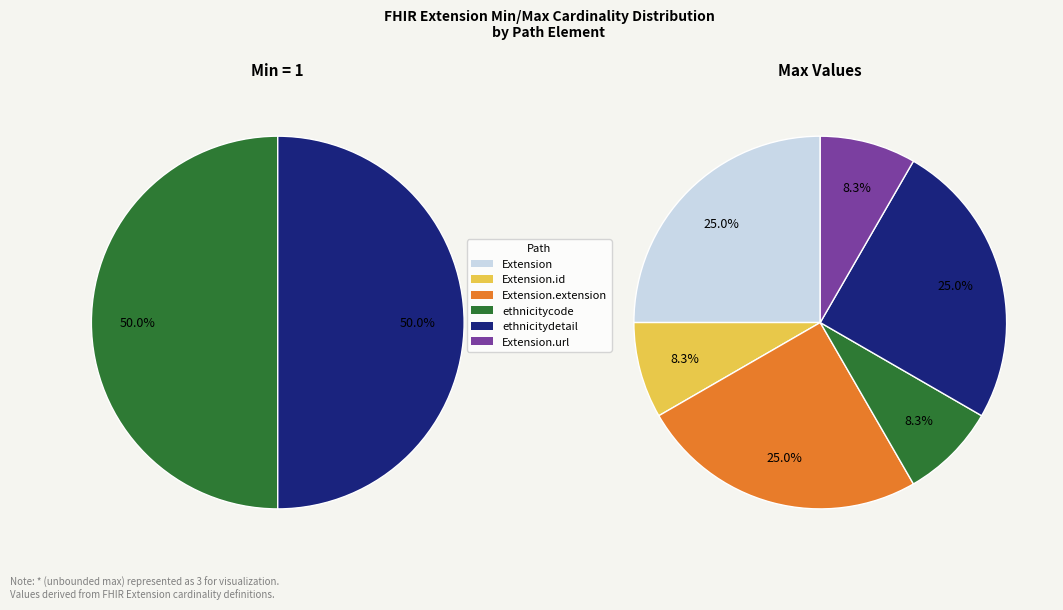

Which category has the biggest portion of the pie?

Extension.extension (ethnicitycode)